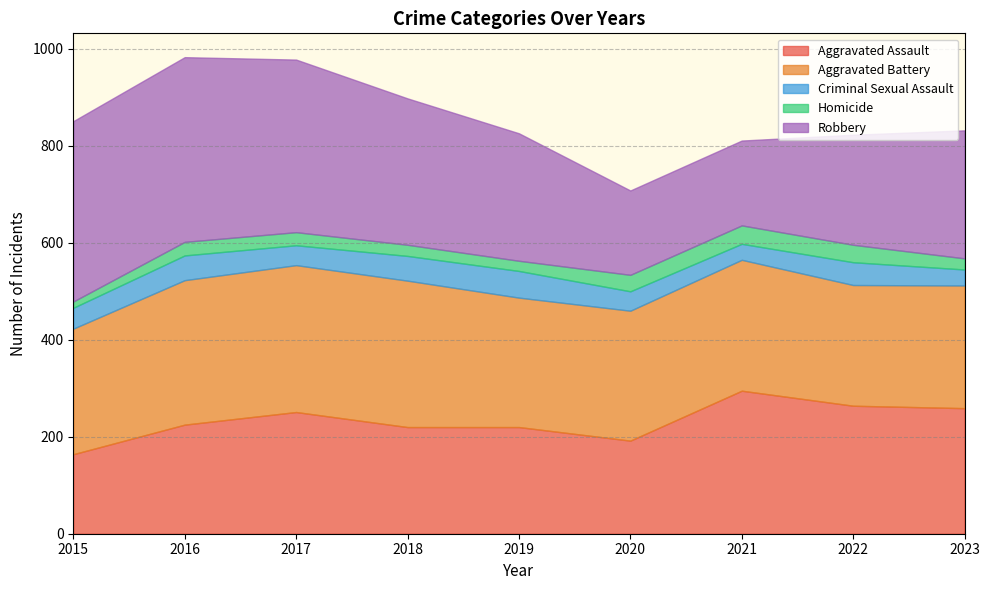

Where is the first local maximum for Aggravated Battery?

2017